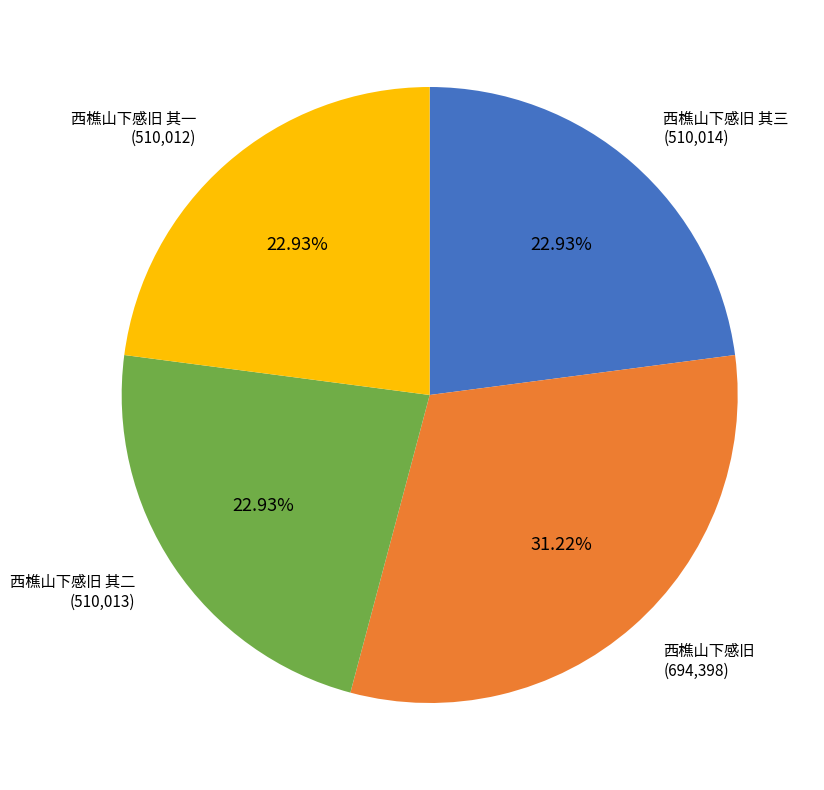

Is there any slice that represents more than half of the pie?

No